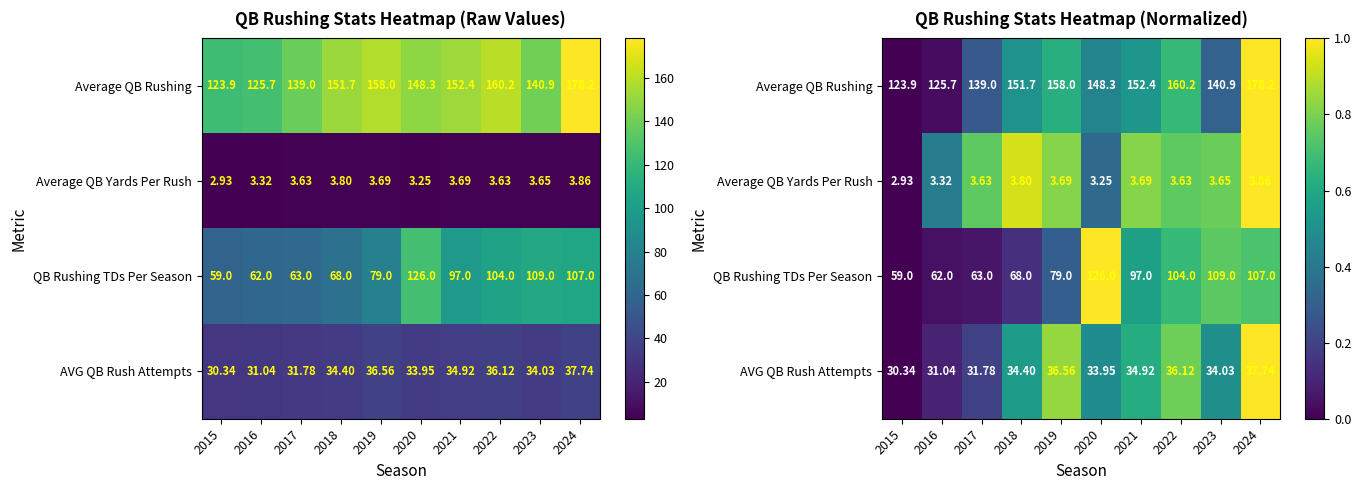

How many data points does each series have?

10